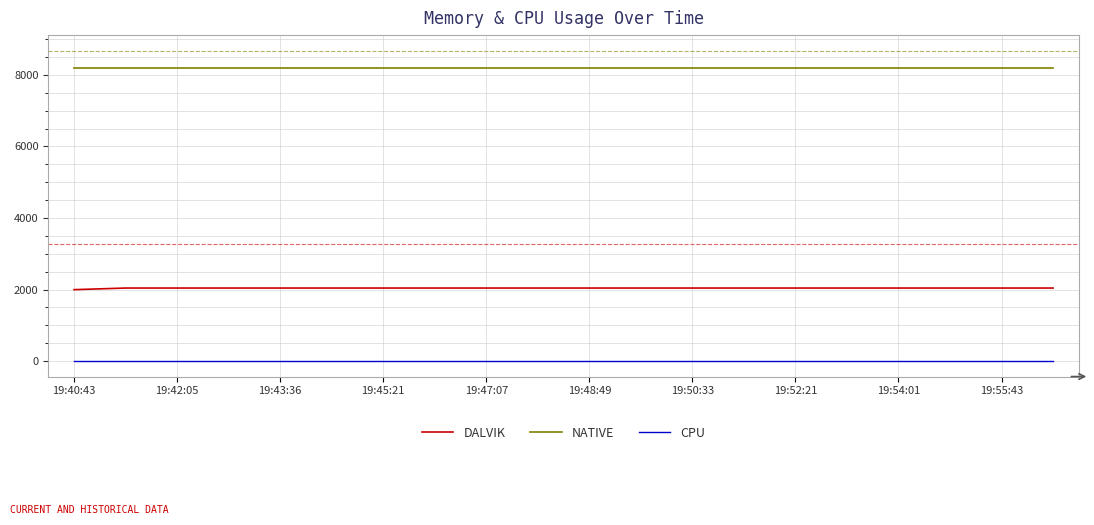

Which series has the largest range (max minus min)?

DALVIK